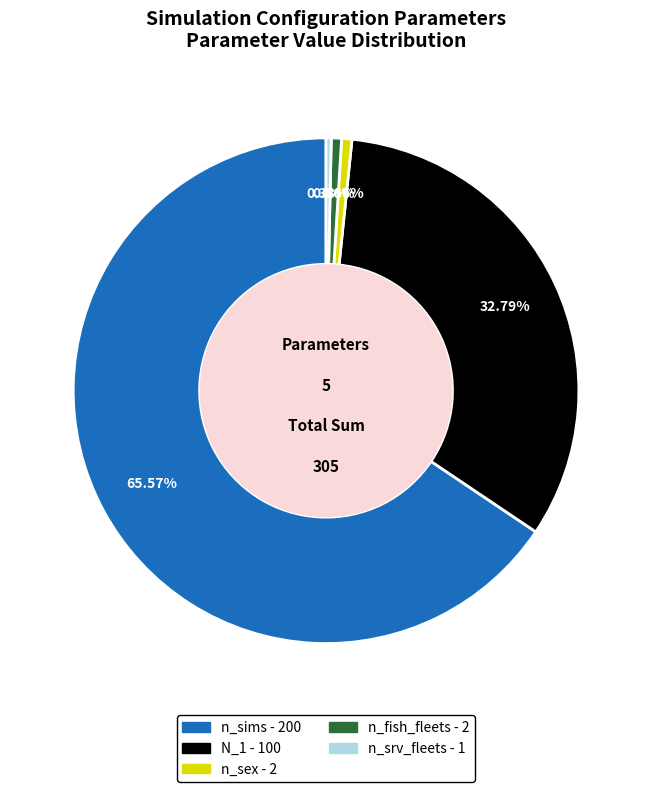

Between N_1 and n_fish_fleets, which is larger?

N_1